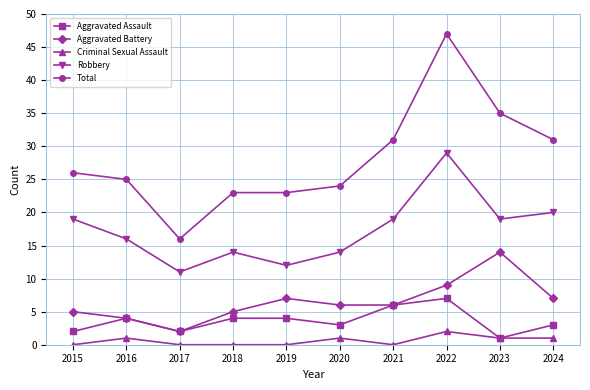

What is the difference between the highest and lowest values at 2024?

30